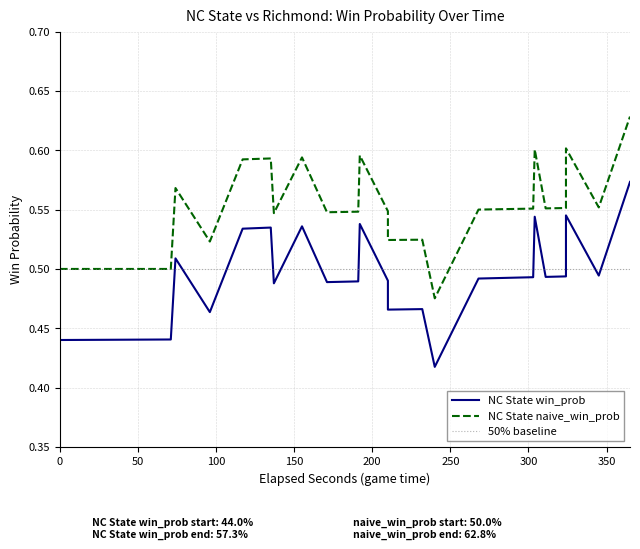

How many lines are shown in the chart?

2